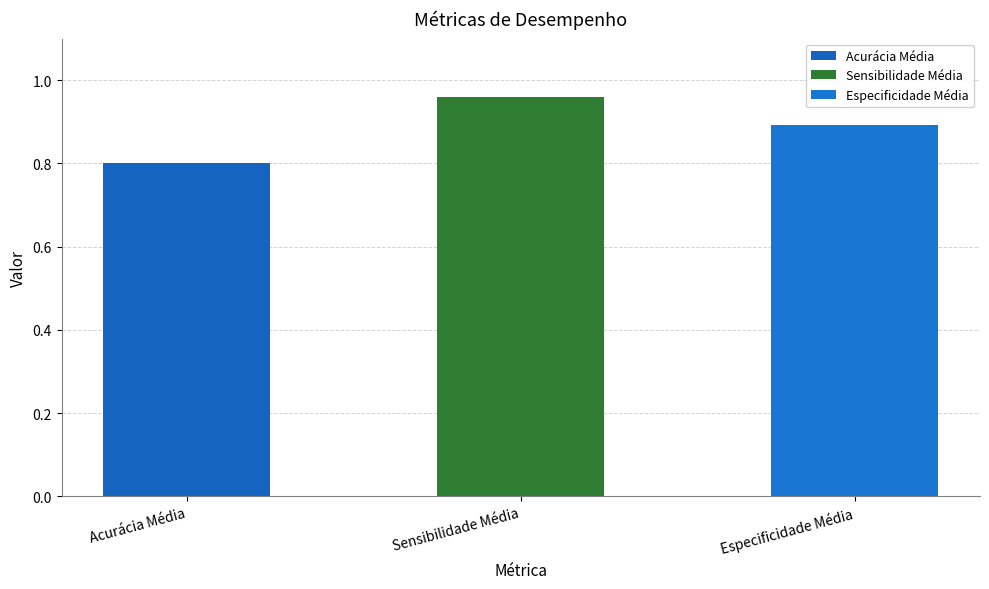

How many bars are there in total?

3